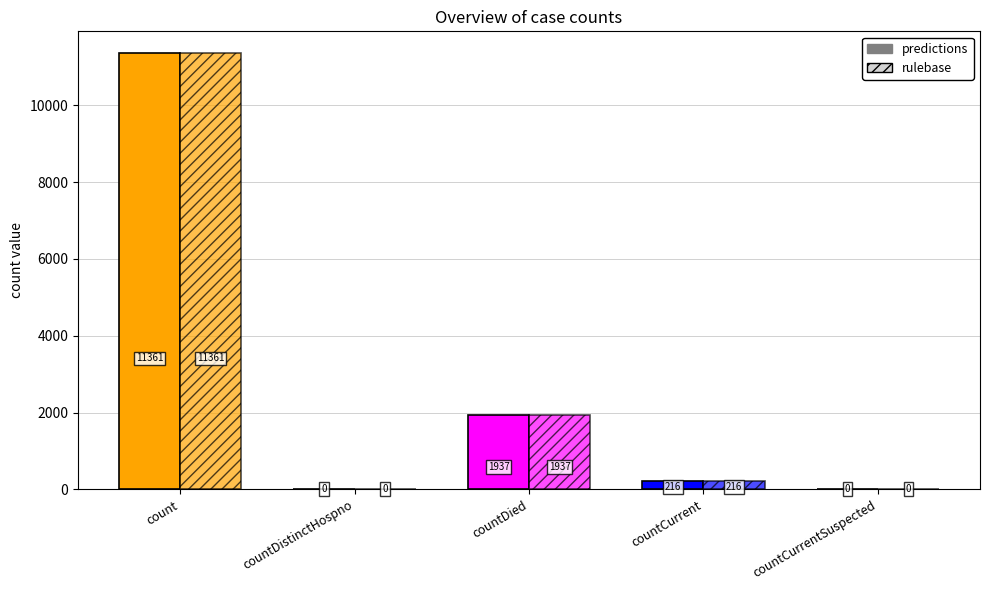

True or false: rulebase has a value of 1170 at countDied.

False